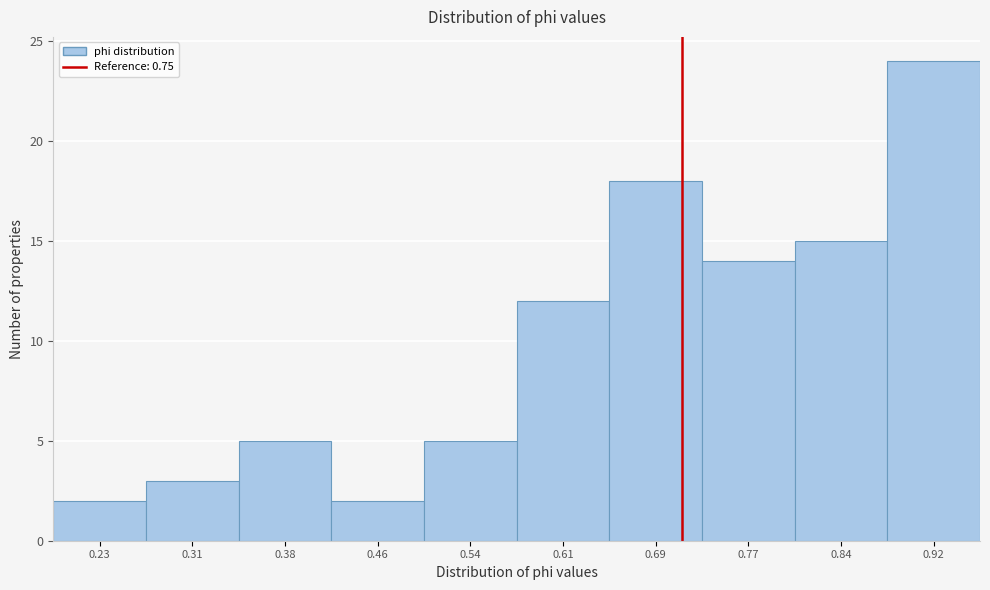

Reading left to right, extract all data points from this chart.

2	3	5	2	5	12	18	14	15	24